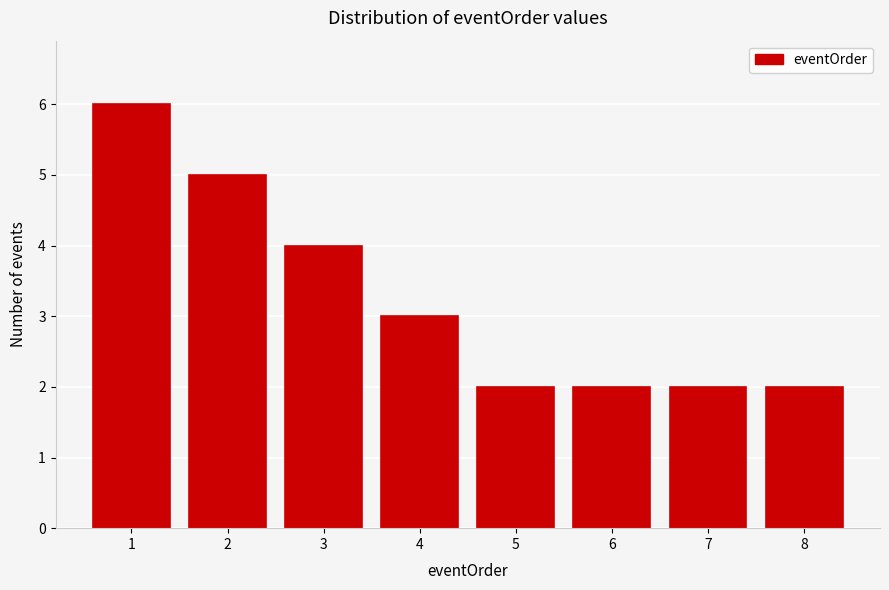

Reading left to right, extract all data points from this chart.

6	5	4	3	2	2	2	2